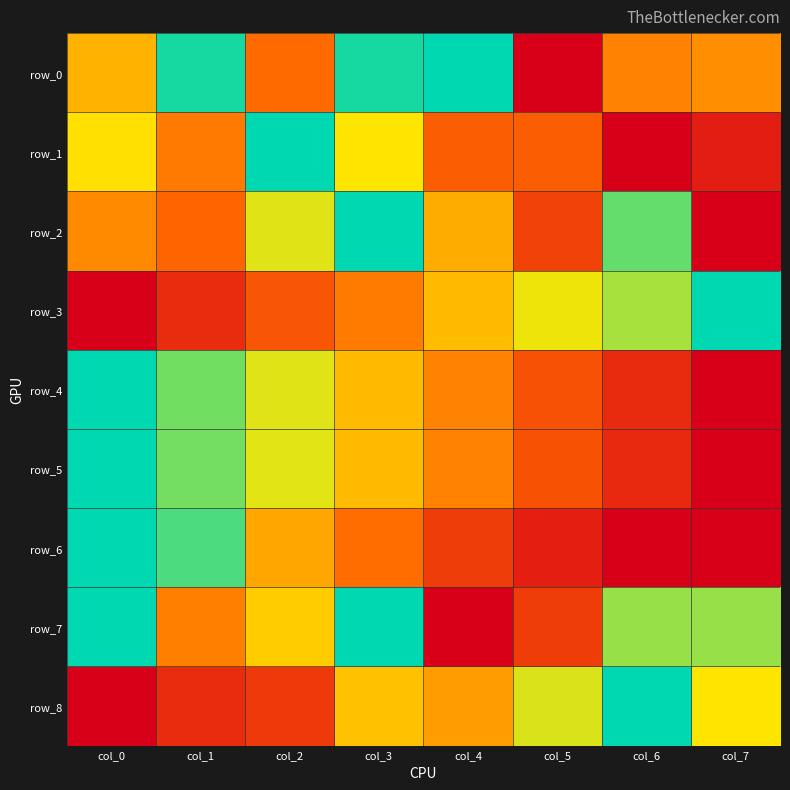

What is the difference between the maximum and minimum values in the row_4 series?

1.0